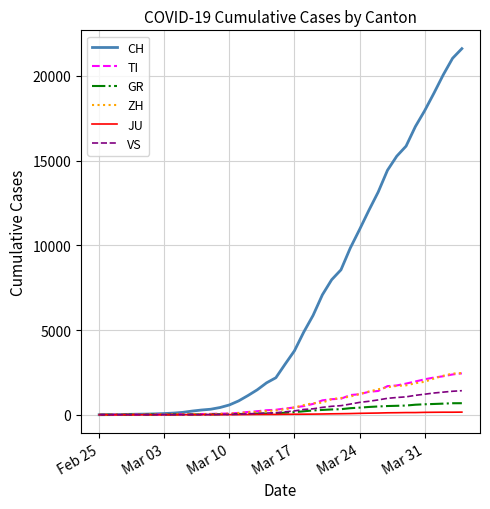

Which series has the largest total across all categories?

CH